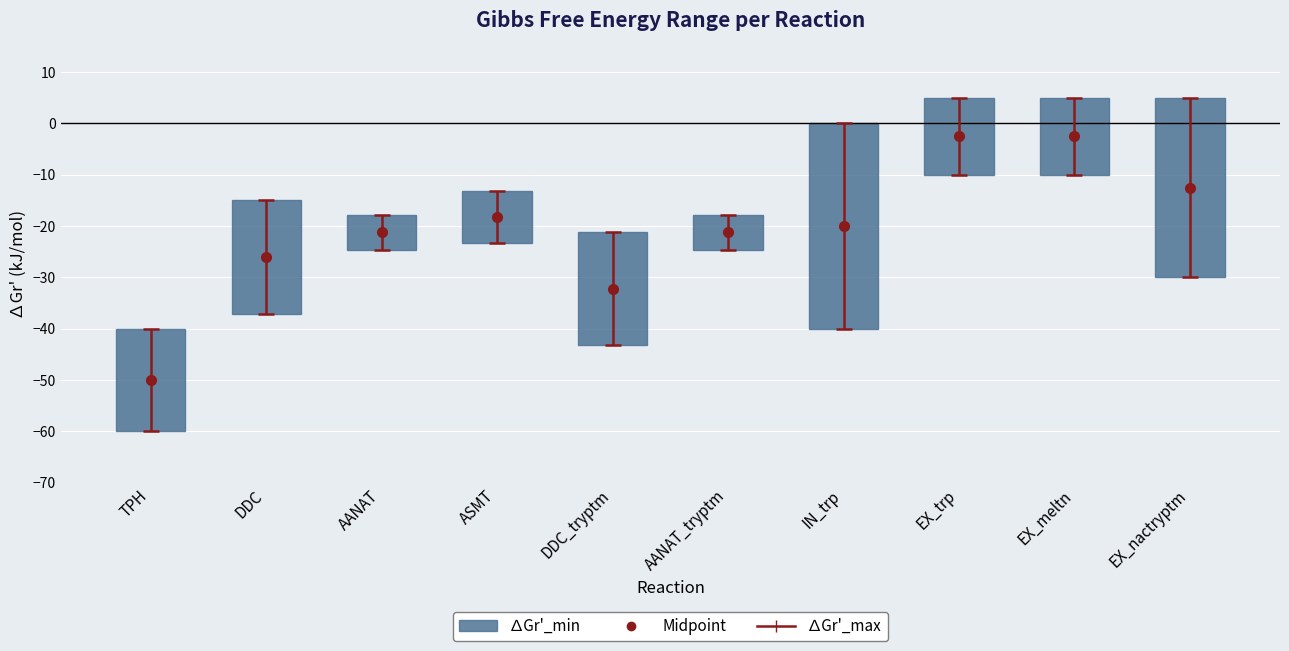

The value at AANAT is 6.8. True or false?

True